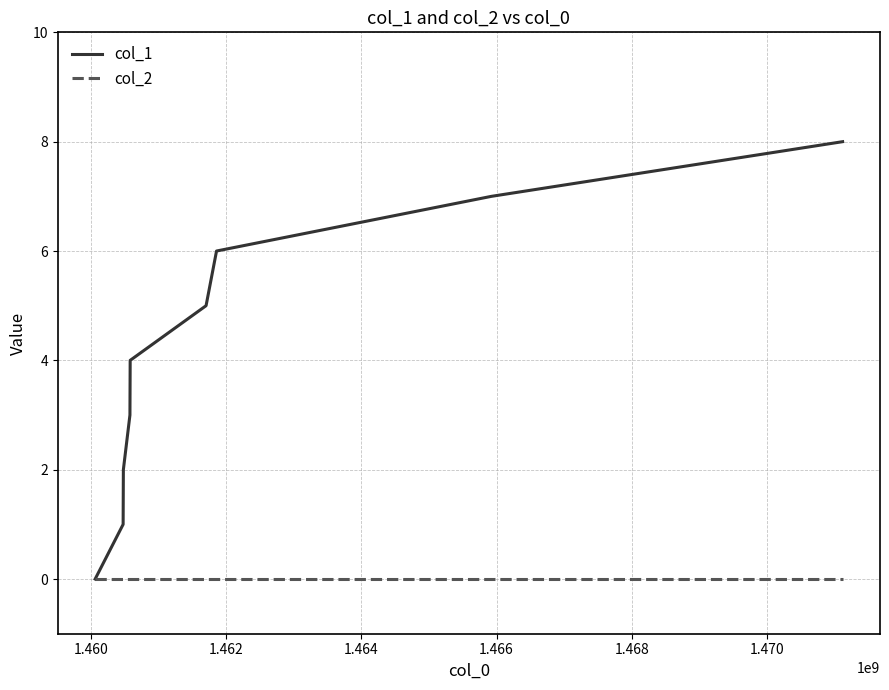

Rank the series by their average value, from highest to lowest.

col_1, col_2